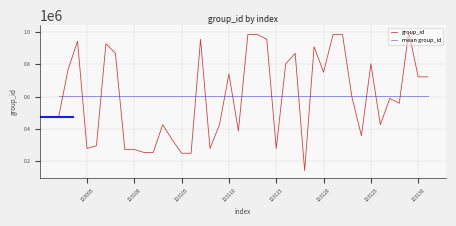

What is the minimum value for mean group_id?

601409